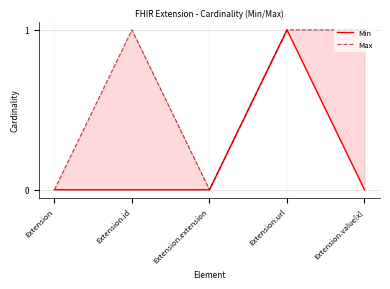

At which category is the sum across all series the highest?

Extension.url